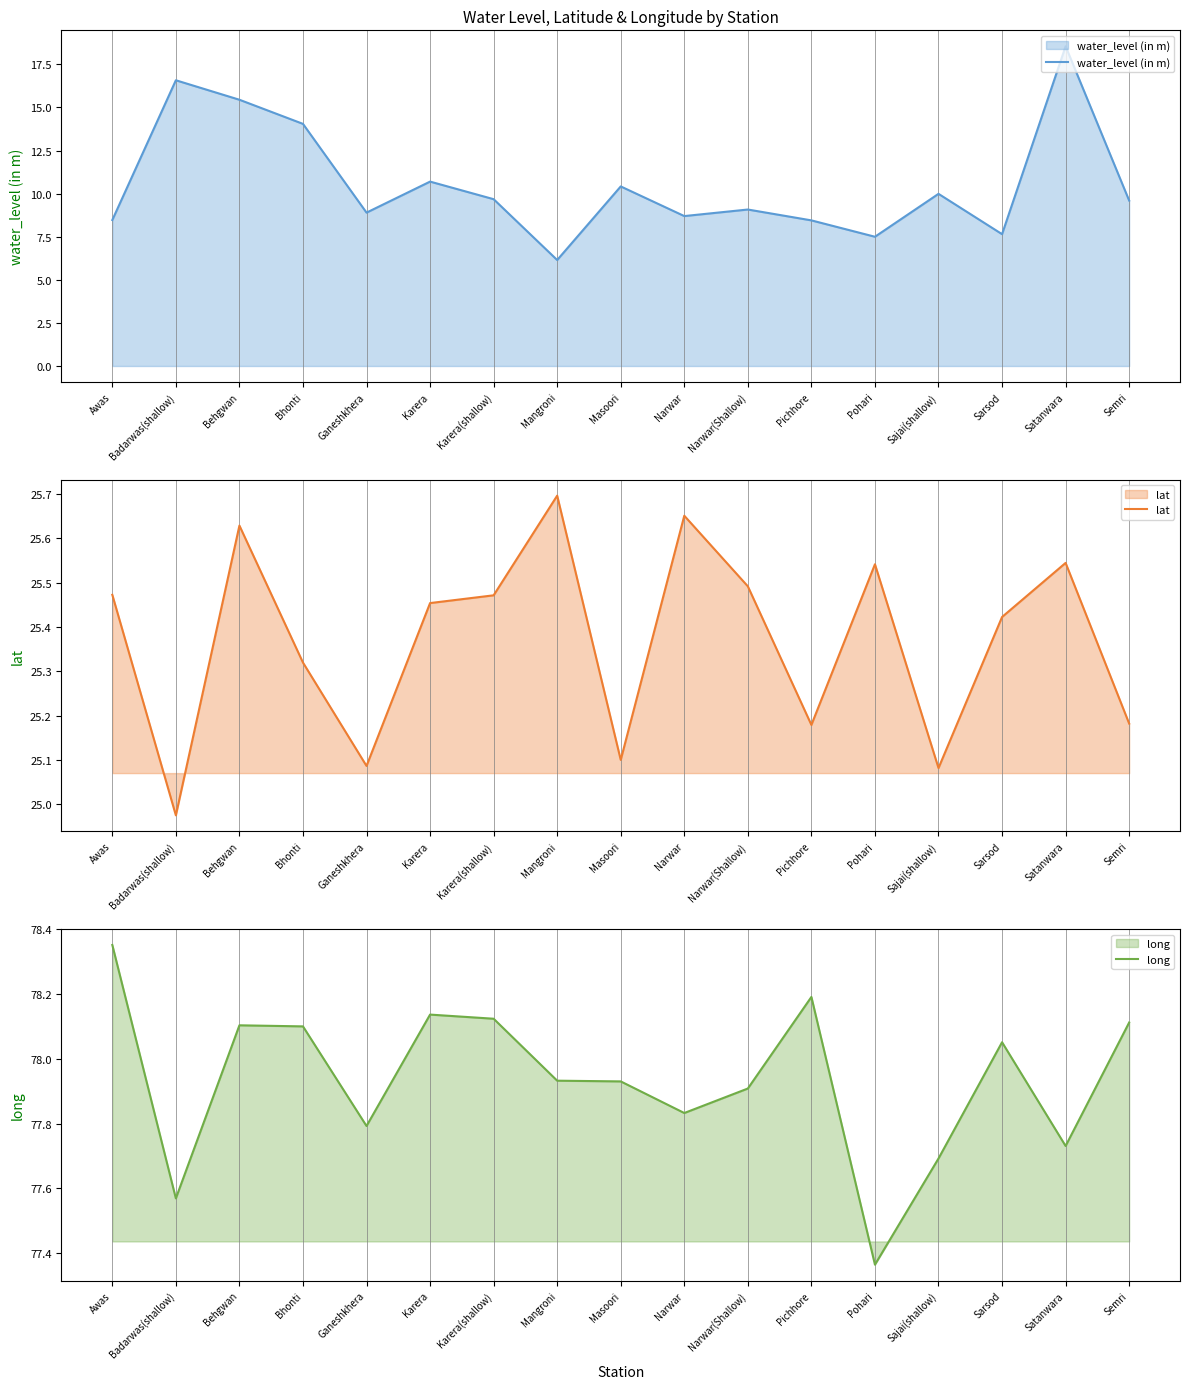

Reading left to right, transcribe all the data shown in this chart.

water_level (in m): 8.5	16.6	15.4	14.1	8.9	10.7	9.7	6.2	10.4	8.7	9.1	8.4	7.5	10.0	7.7	18.6	9.6
lat: 25.5	25.0	25.6	25.3	25.1	25.5	25.5	25.7	25.1	25.7	25.5	25.2	25.5	25.1	25.4	25.5	25.2
long: 78.4	77.6	78.1	78.1	77.8	78.1	78.1	77.9	77.9	77.8	77.9	78.2	77.4	77.7	78.1	77.7	78.1